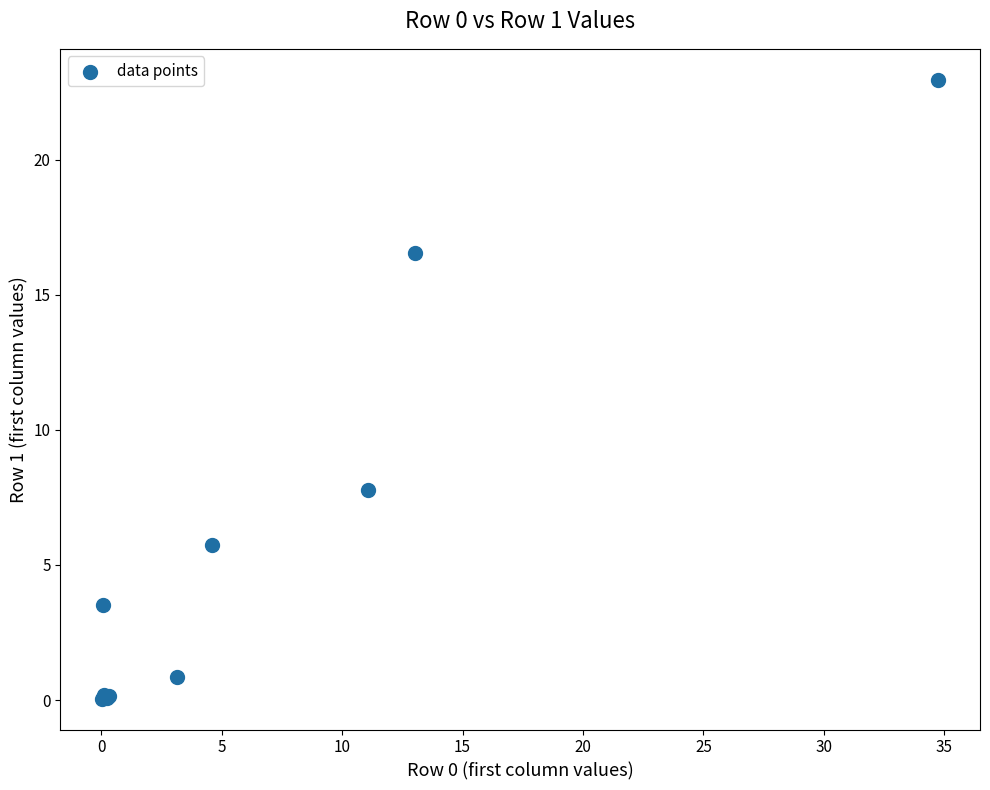

What Y value in the scatter plot is closest to 11?

7.8